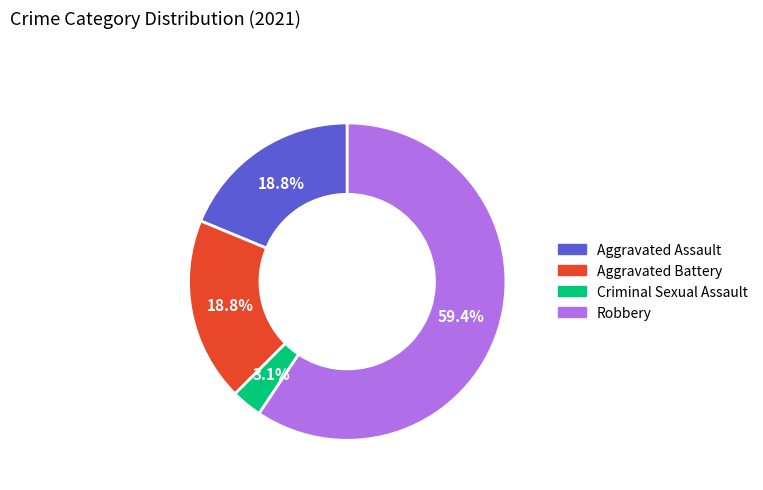

Do Robbery and Criminal Sexual Assault together represent more than half of the pie?

Yes